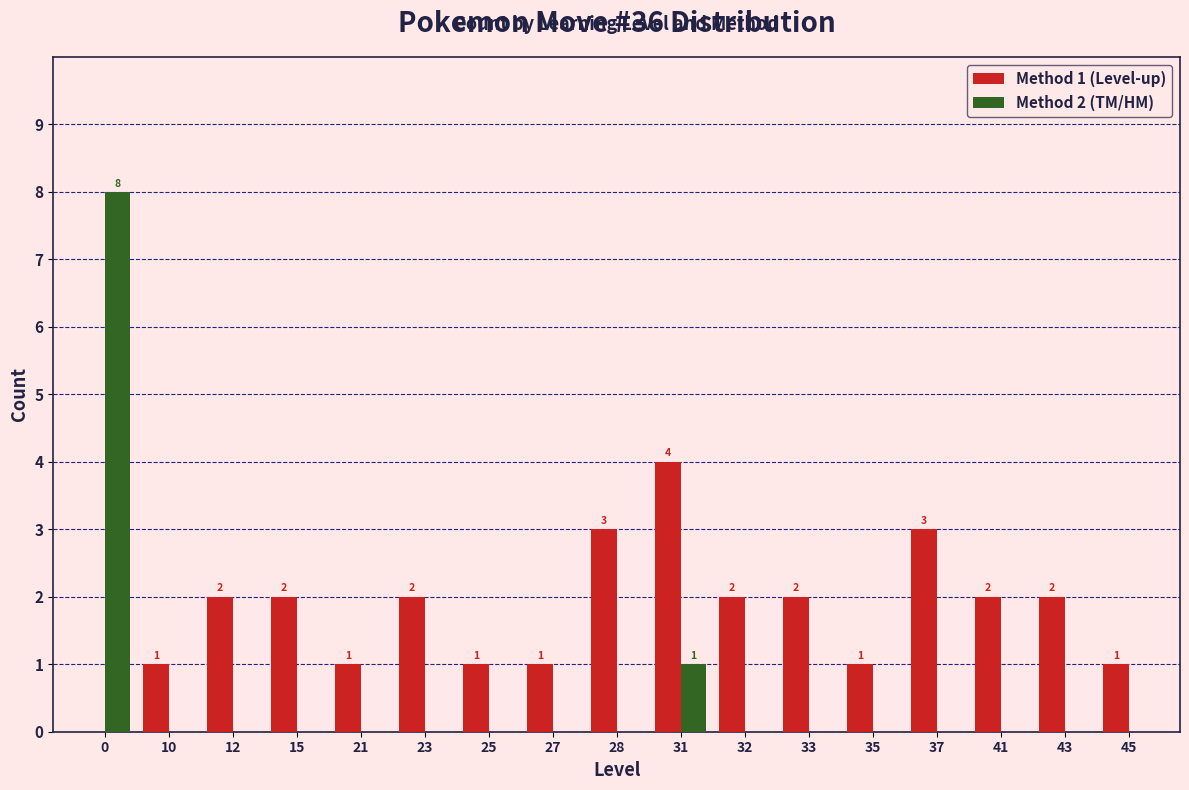

True or false: Method 2 (TM/HM) has a value of 0 at 45.

True